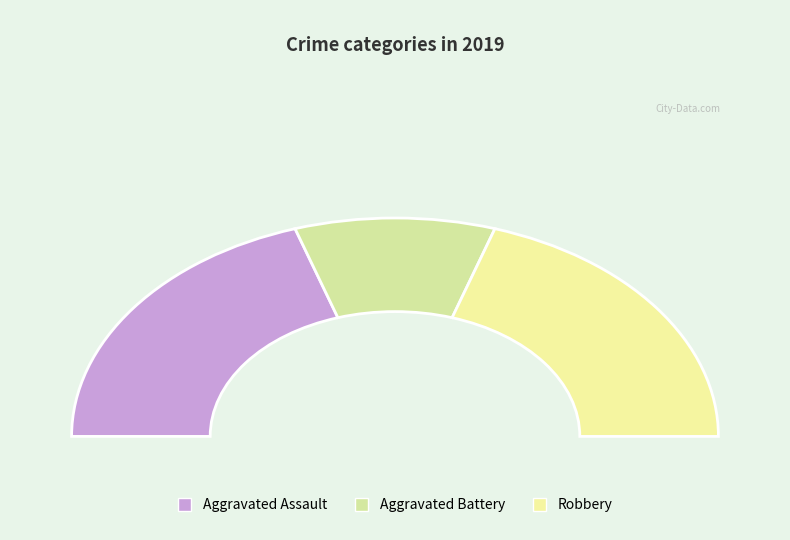

Rank the categories by value from highest to lowest.

Aggravated Assault, Robbery, Aggravated Battery